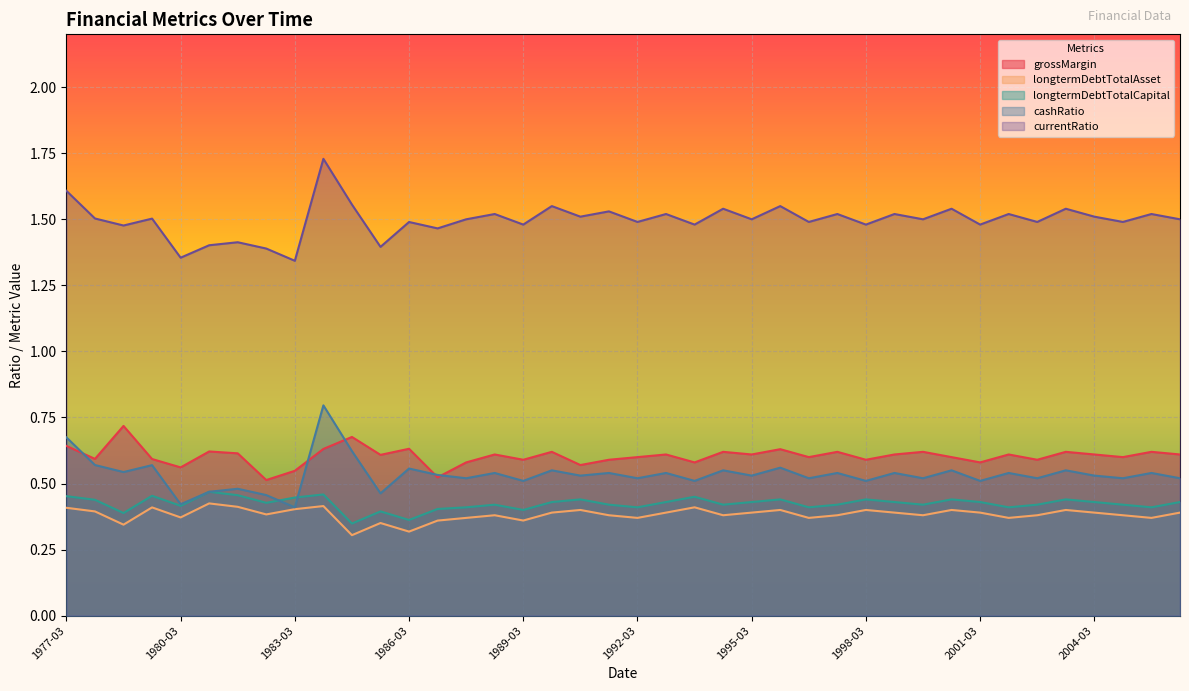

Which series has the largest total across all categories?

currentRatio